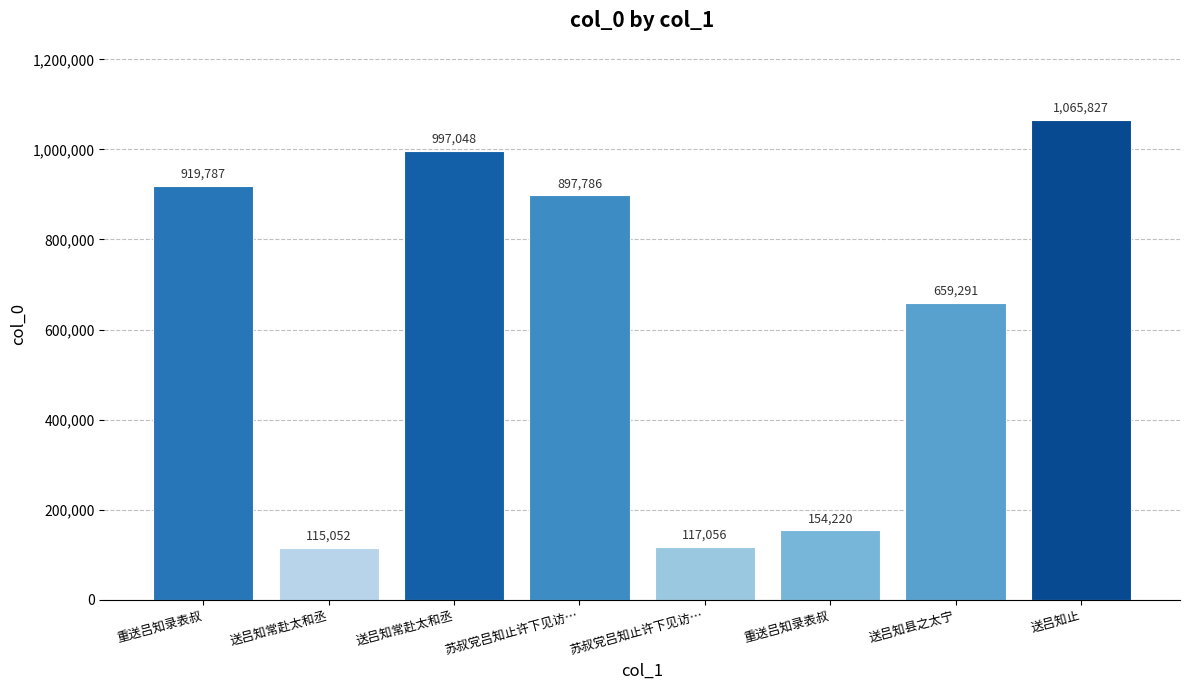

Rank the categories by value from highest to lowest.

送吕知止, 送吕知常赴太和丞, 重送吕知录表叔, 苏叔党吕知止许下见访…, 送吕知县之太宁, 重送吕知录表叔, 苏叔党吕知止许下见访…, 送吕知常赴太和丞